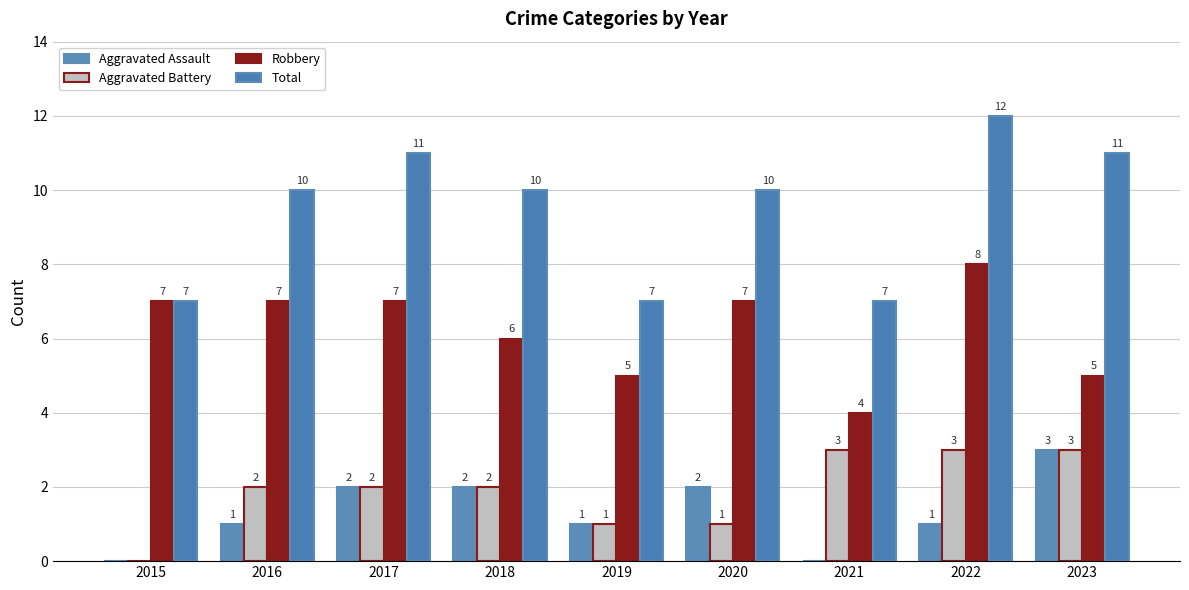

Reading right to left, transcribe all the data shown in this chart.

Aggravated Assault: 3	1	0	2	1	2	2	1	0
Aggravated Battery: 3	3	3	1	1	2	2	2	0
Robbery: 5	8	4	7	5	6	7	7	7
Total: 11	12	7	10	7	10	11	10	7